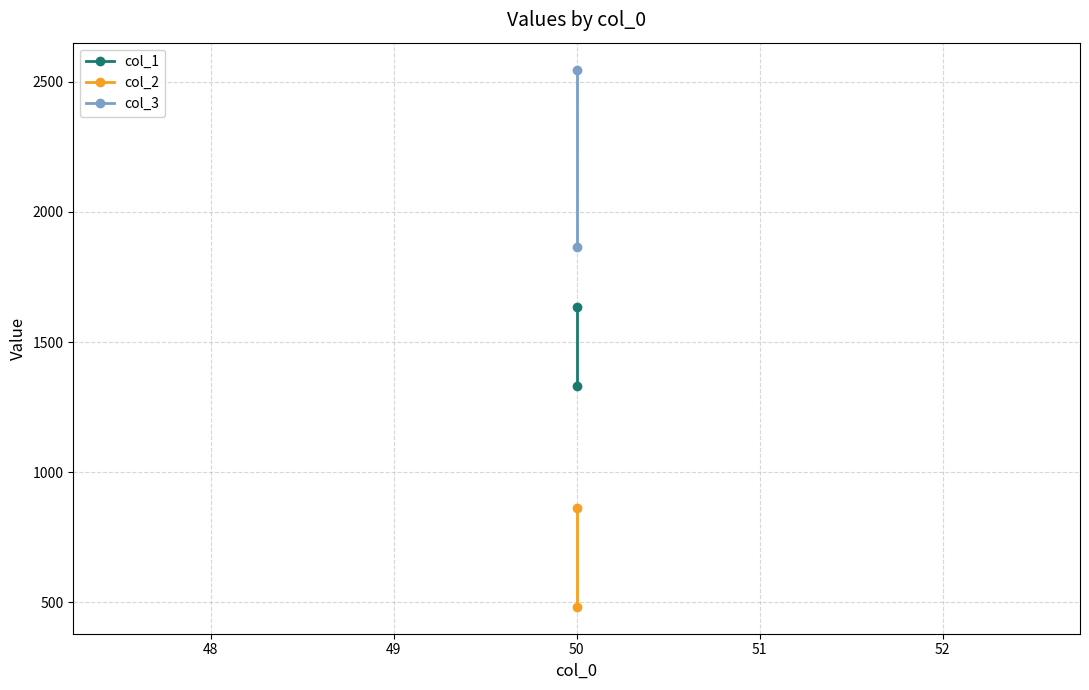

What is the difference between the maximum and minimum values in the col_2 series?

381